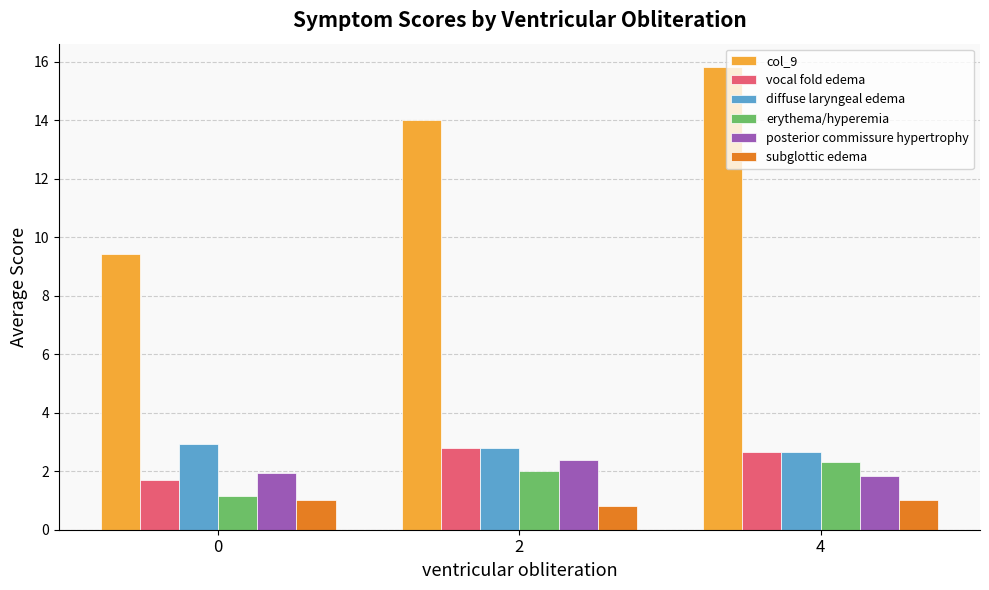

At which category is the sum across all series the highest?

4